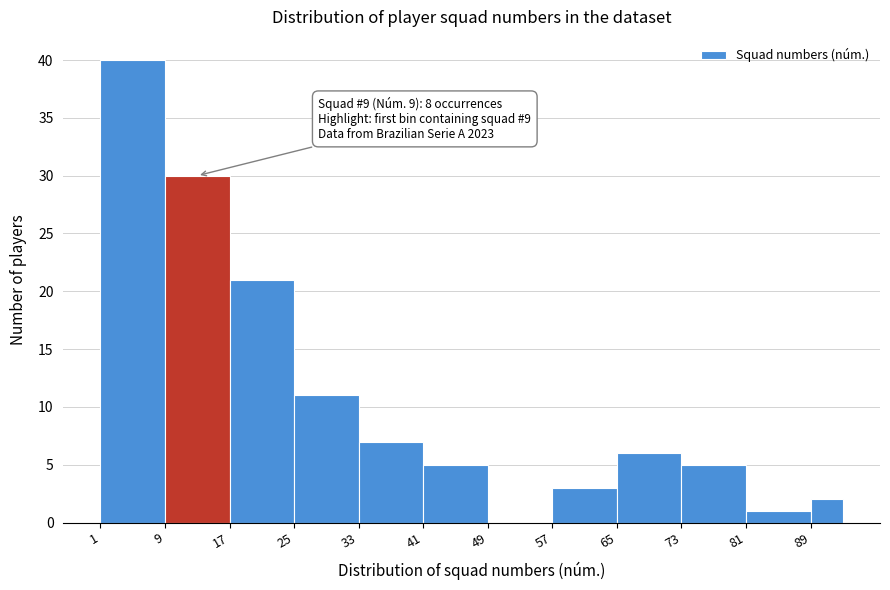

Which range on the x-axis has the tallest bar?

1 to 9